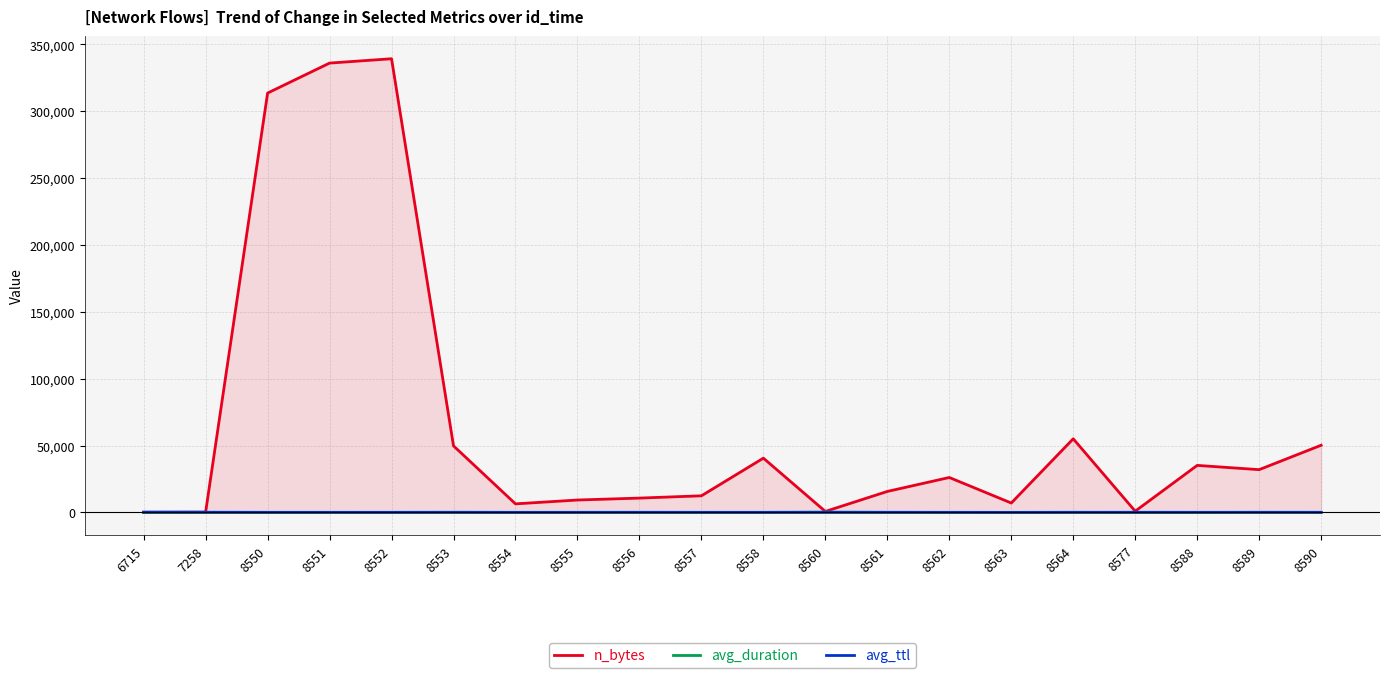

Which category has the lowest value across all series?

6715